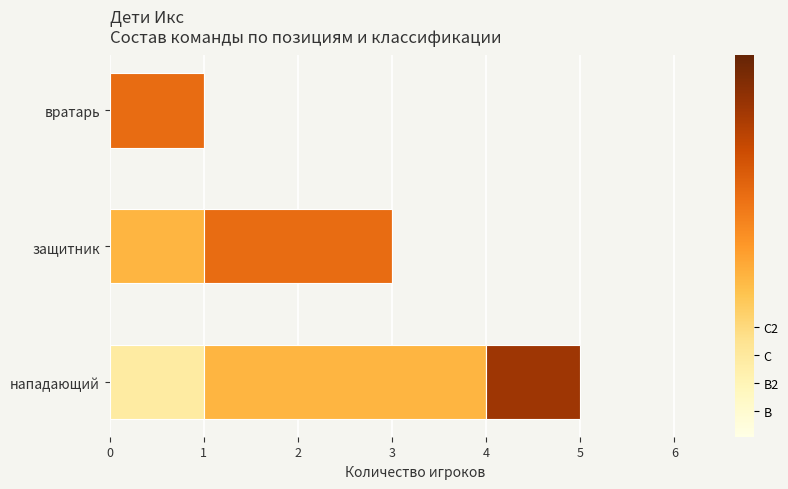

At which category is the sum across all series the highest?

нападающий